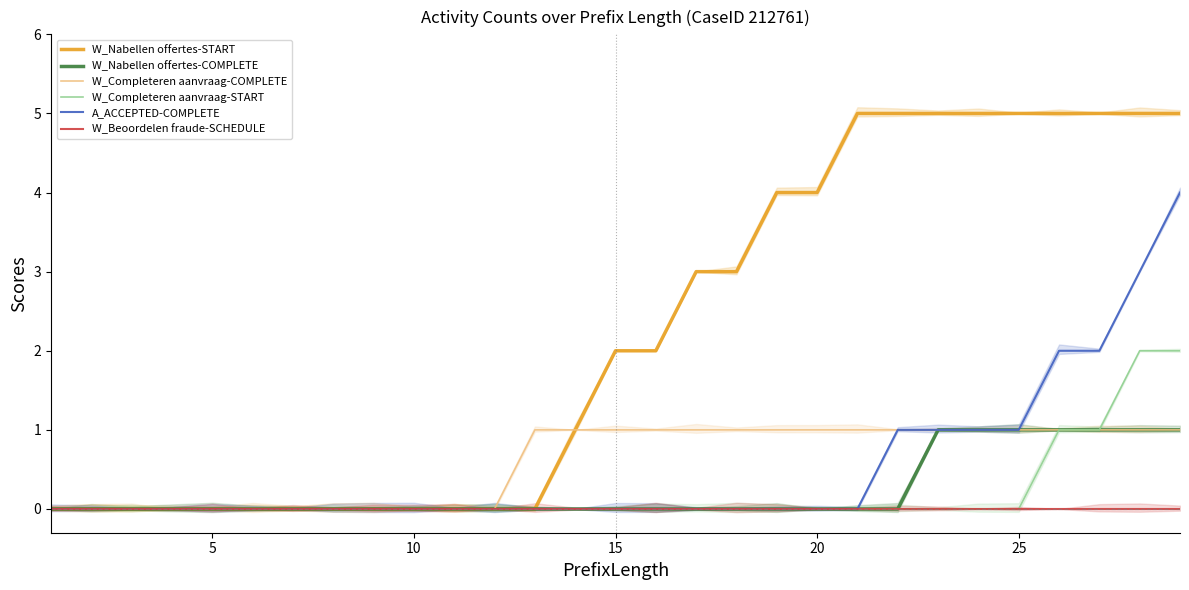

Is the value of A_ACCEPTED-COMPLETE at 13 greater than the value of W_Nabellen offertes-COMPLETE at 22?

No